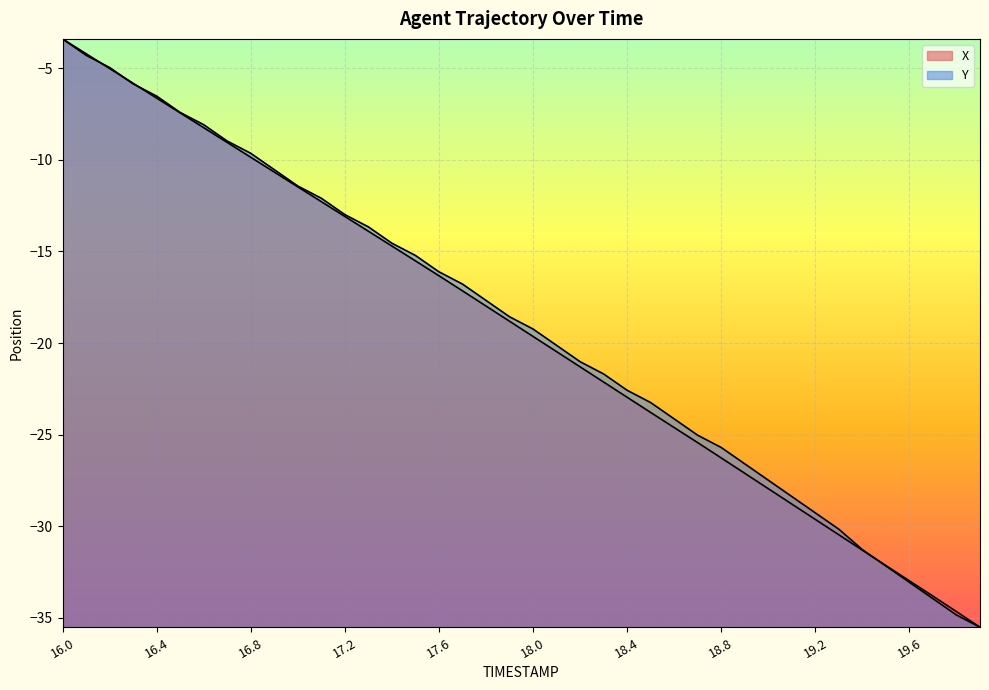

True or false: X has more than 2 interior local peaks.

False